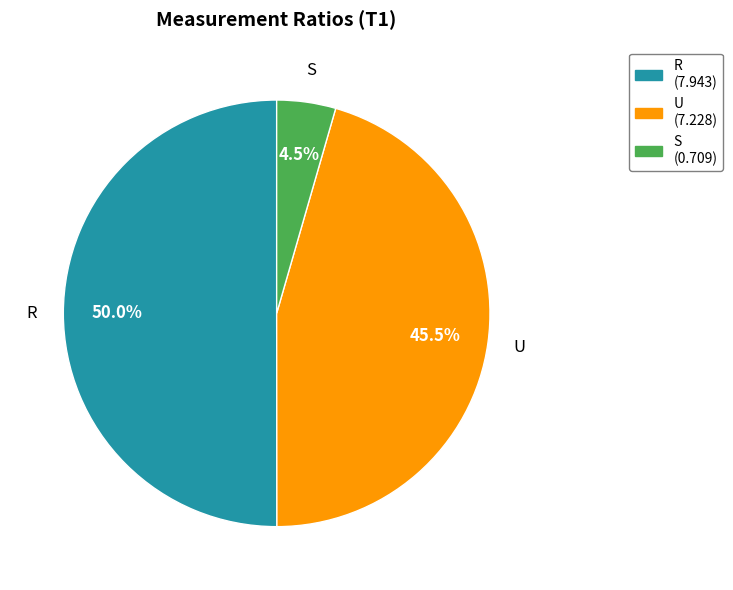

Which slice represents more than half of the pie?

R